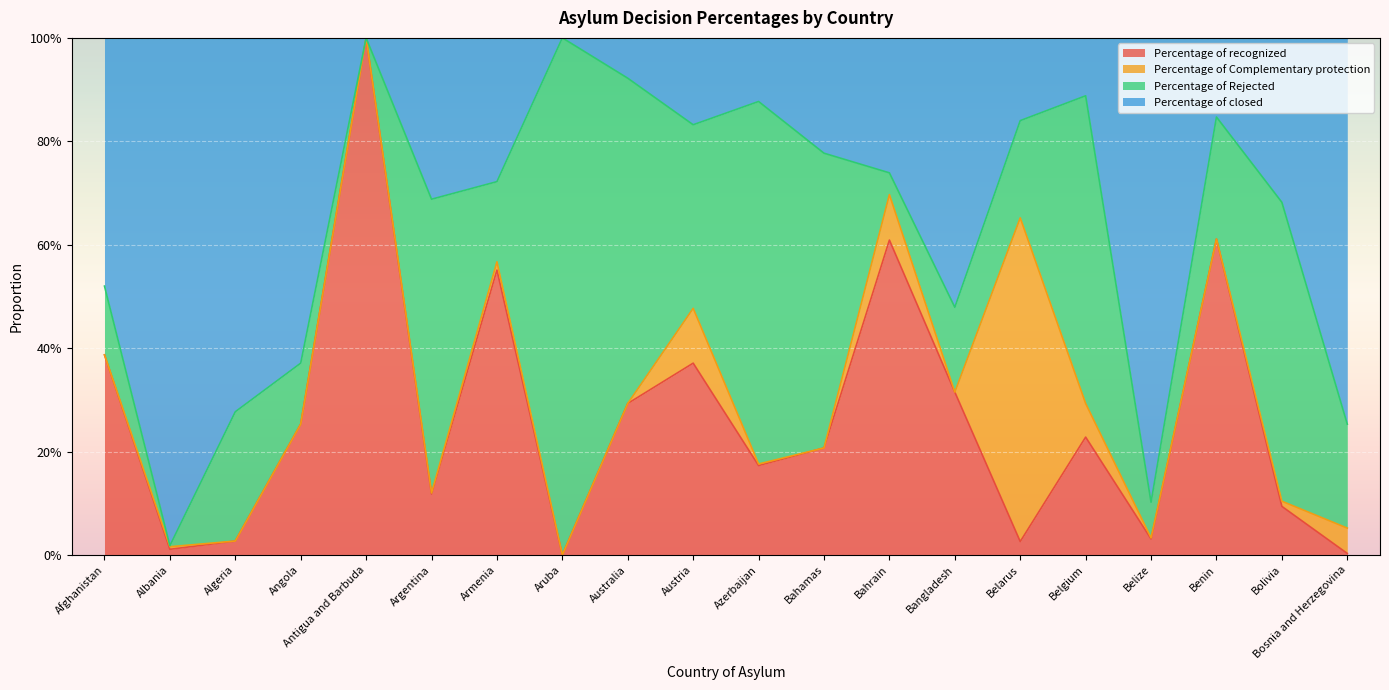

Which has a higher value, Benin or Afghanistan?

Benin